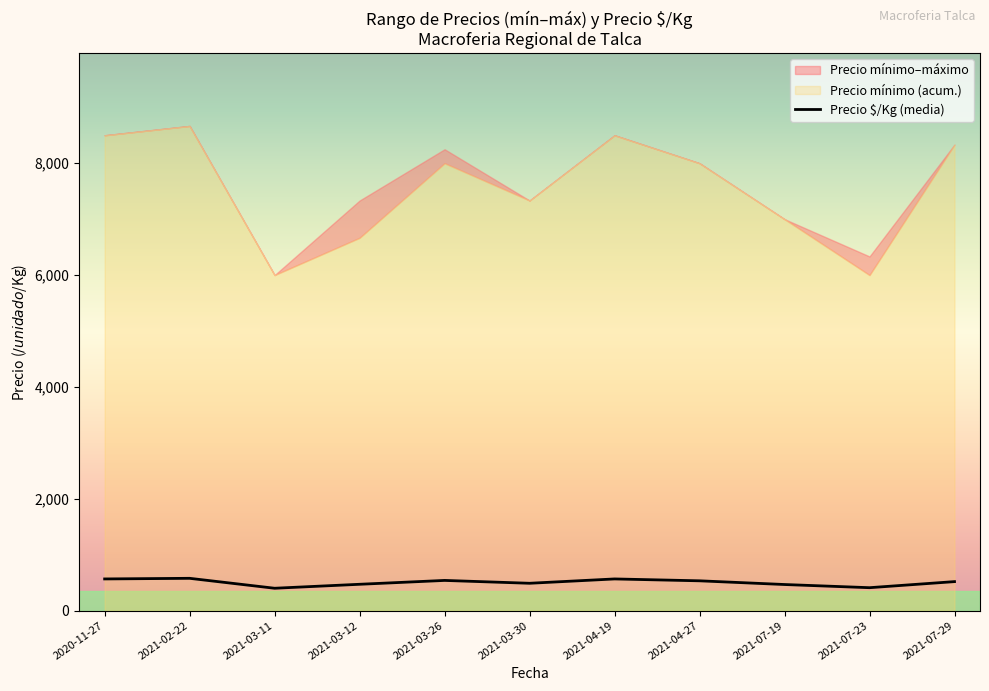

What is the label of the 1st point from the right?

2021-07-29